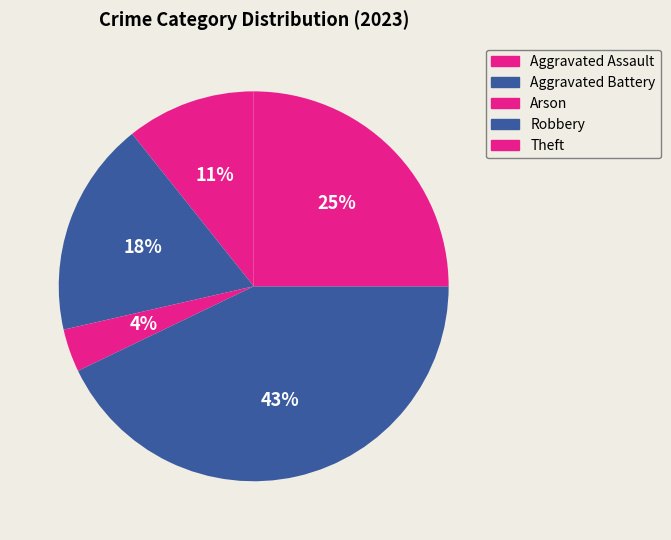

How many segments does this pie chart have?

5